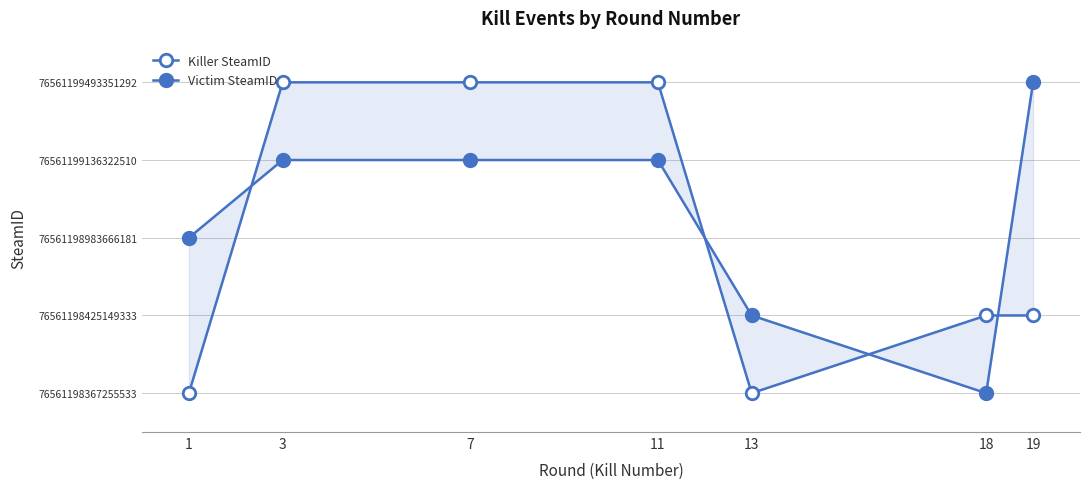

What is the difference between the highest and lowest values at 11?

1